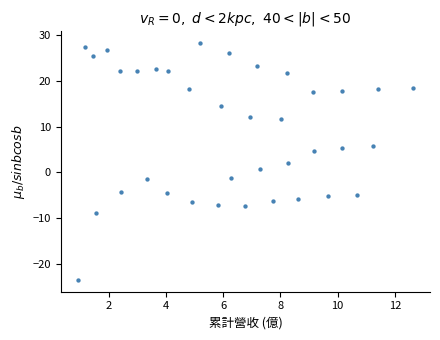

What is the range of X values (max minus min)?

11.7